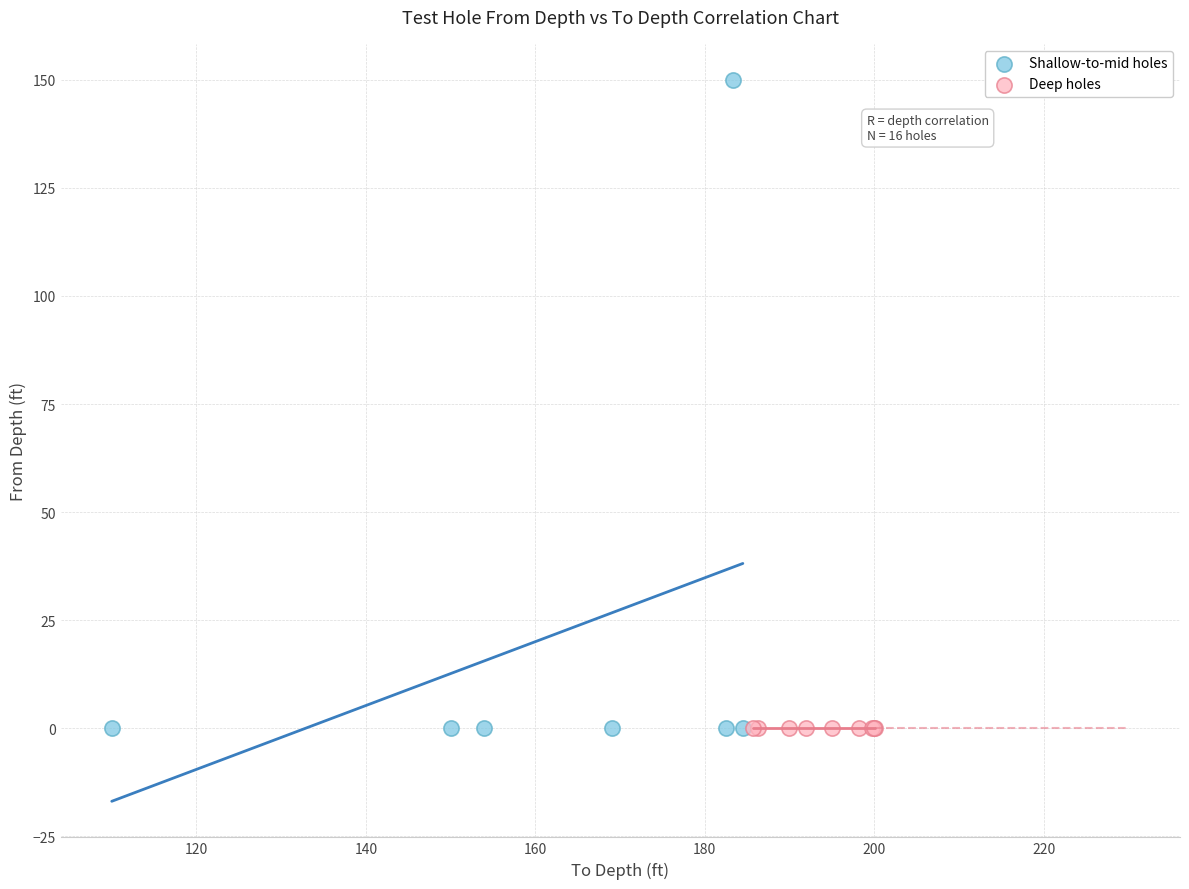

Which series contains the highest Y value?

Shallow-to-mid holes